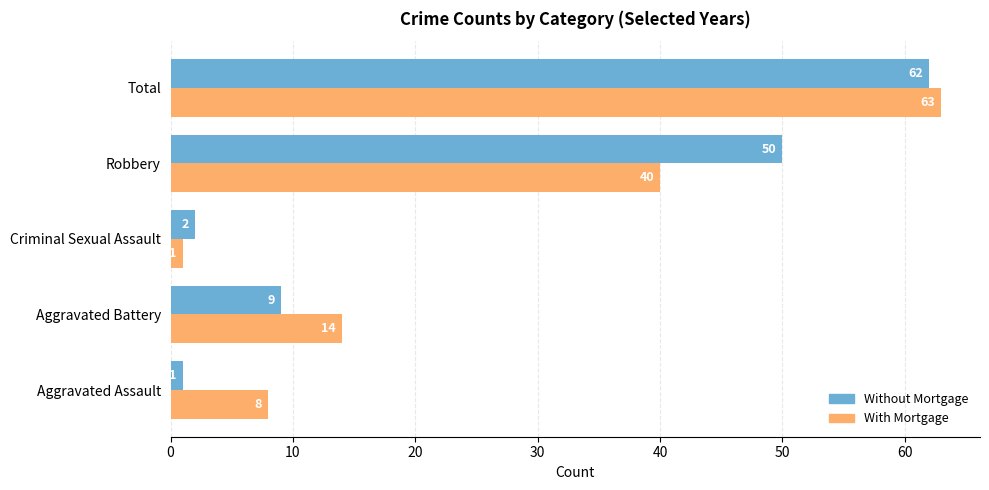

List the series in order of their overall mean, lowest first.

Without Mortgage, With Mortgage